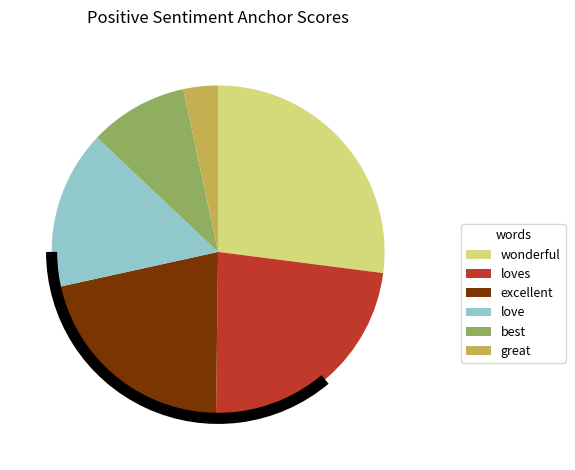

Is the sum of best and loves greater than half?

No